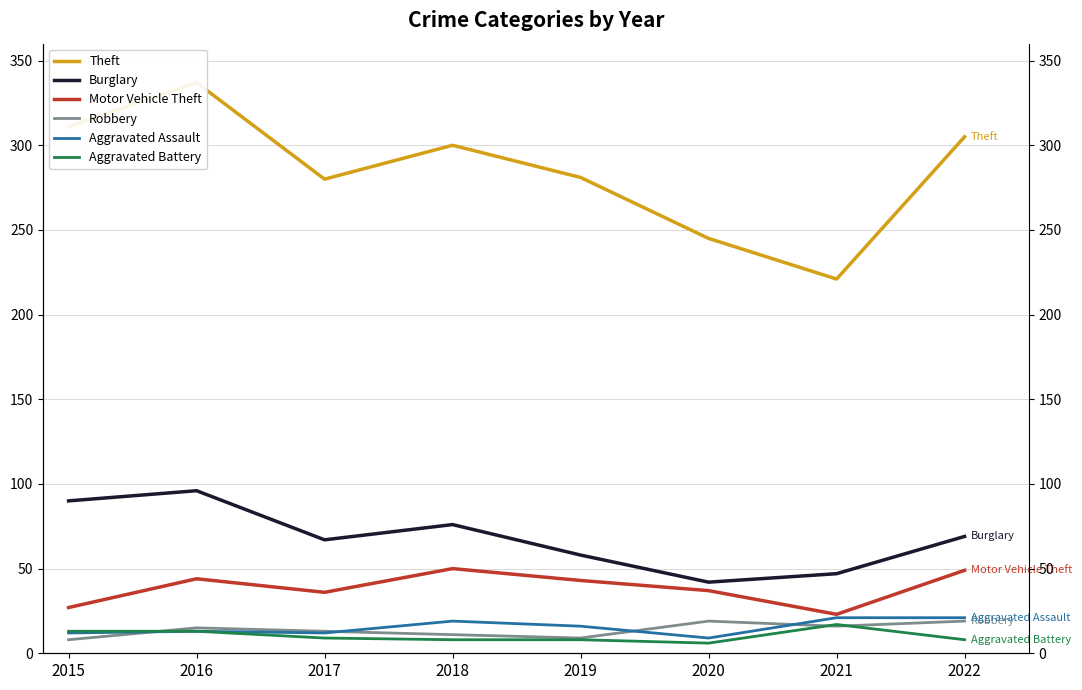

Which has a higher value, 2016 or 2022?

2016